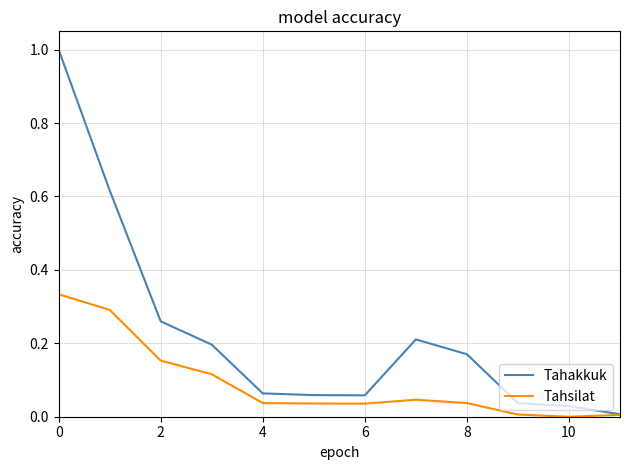

Which series has the largest total across all categories?

Tahakkuk